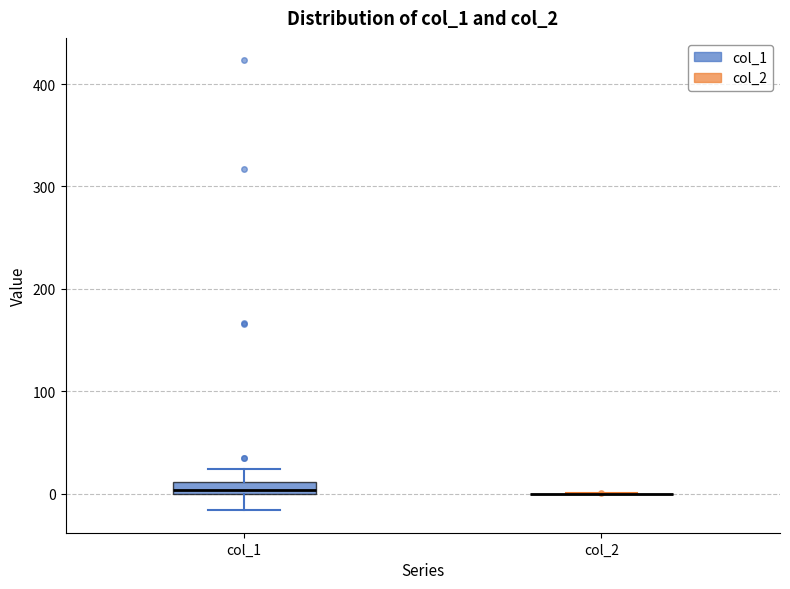

Where is the upper edge of the box for col_1 on the y-axis? The values are not printed on the chart, so give them approximately, as read against the axis.

10